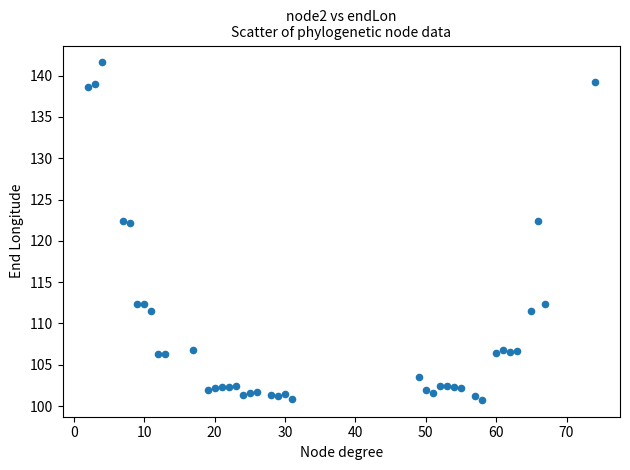

What is the range of Y values (max minus min)?

40.8